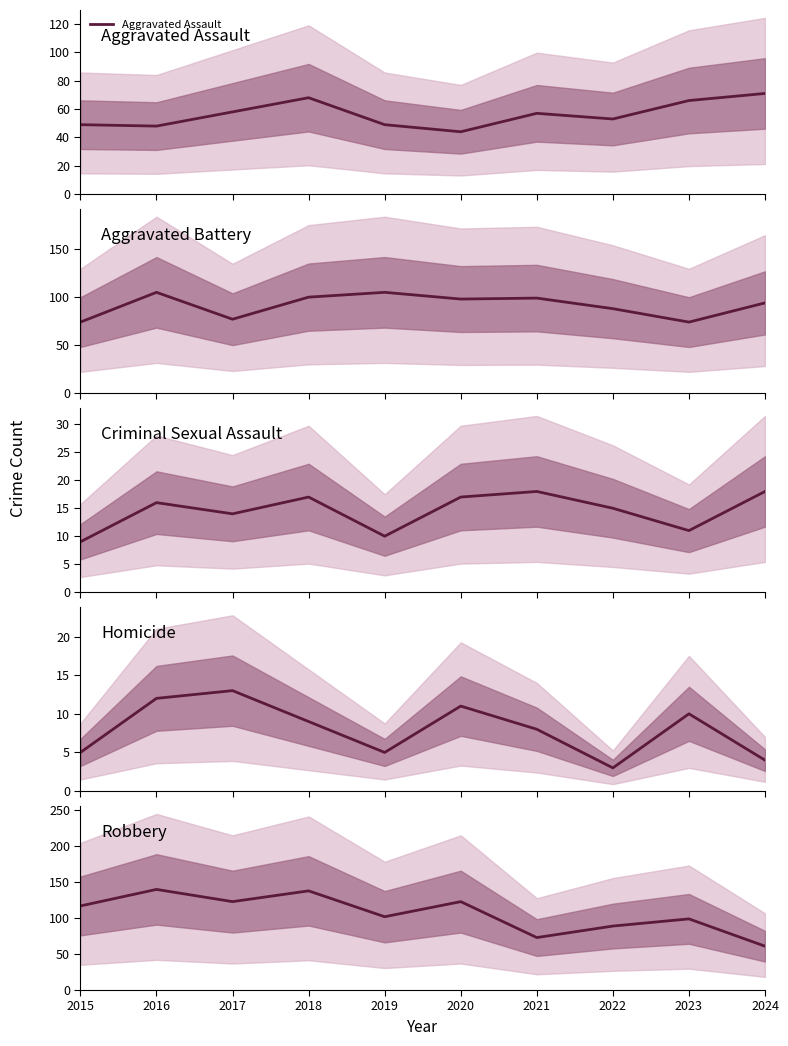

Count the number of categories in the chart.

10